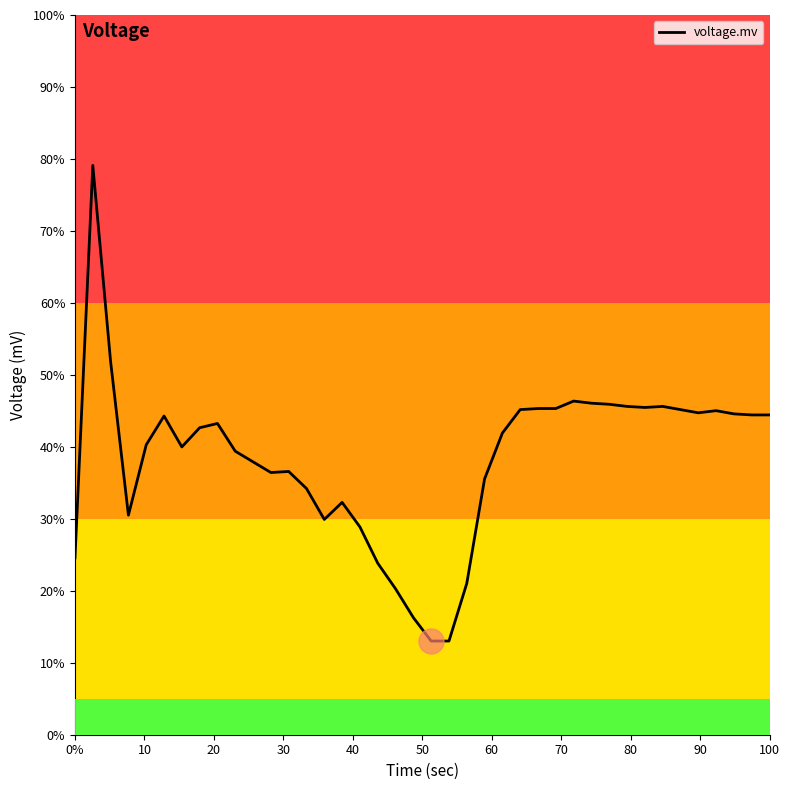

What is the smallest value displayed?

13.0